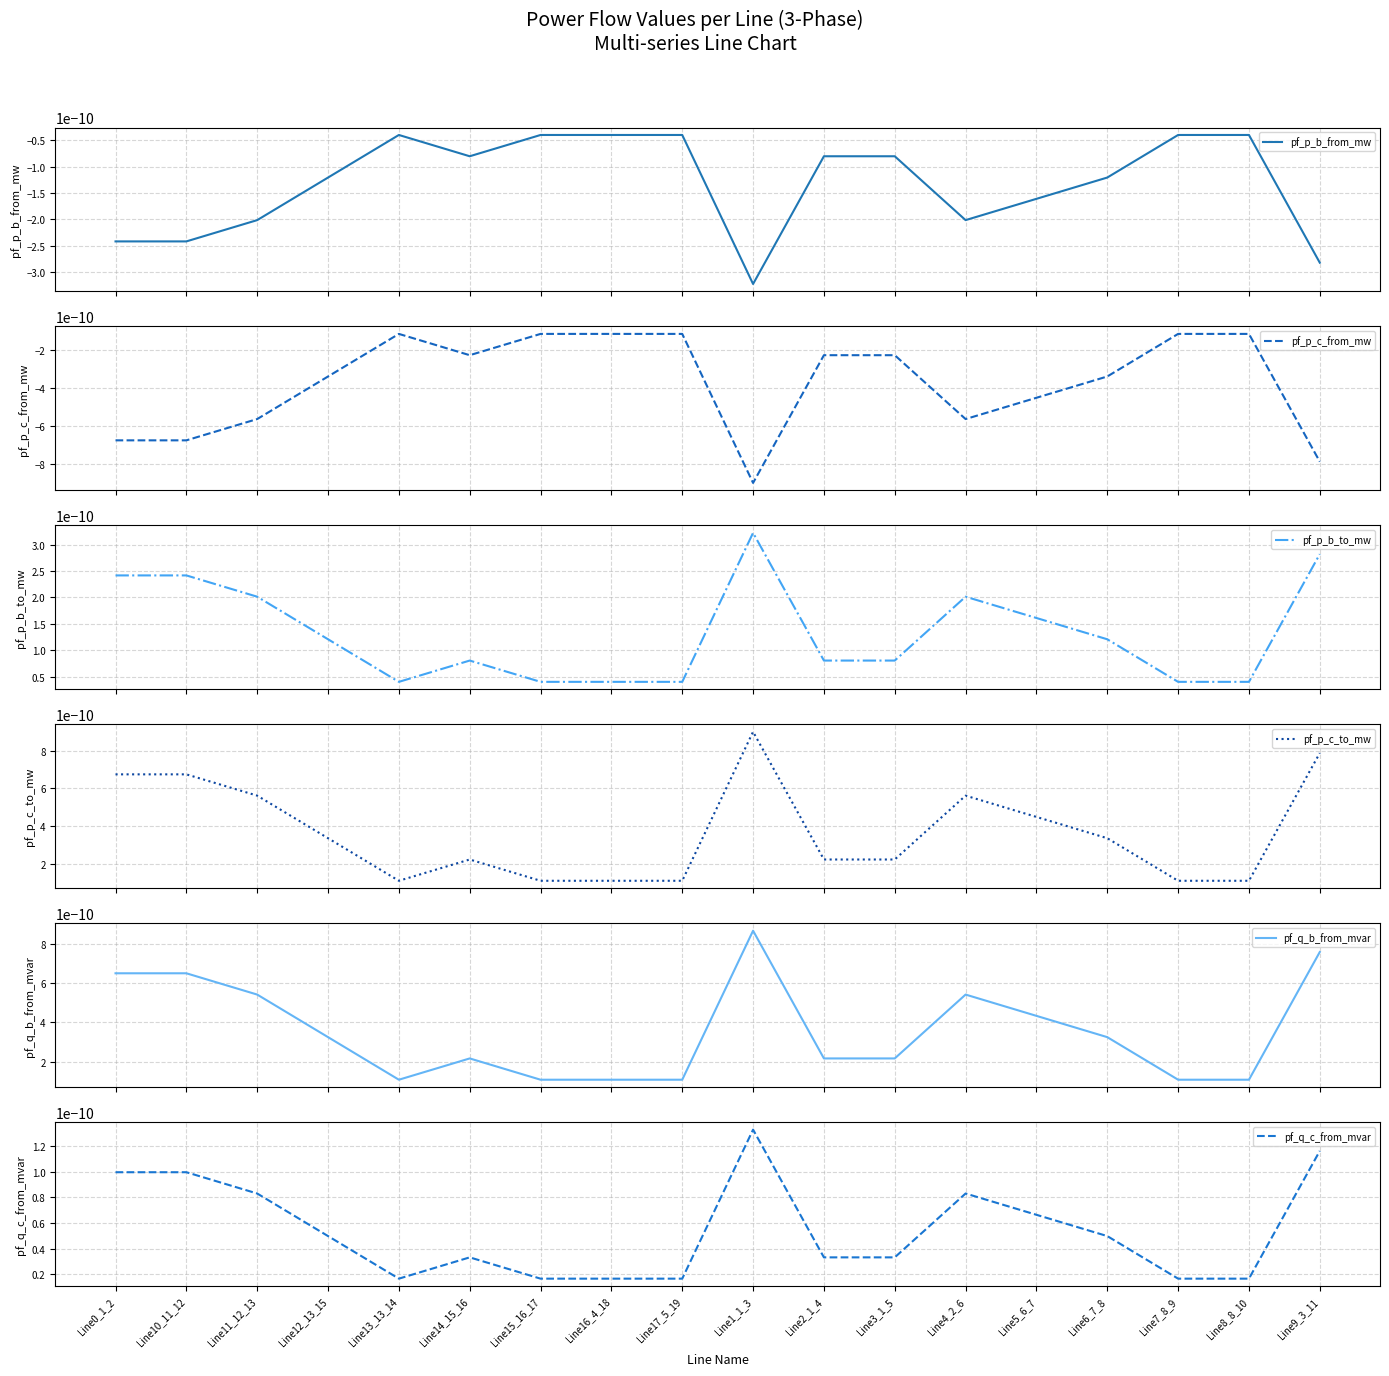

Between Line6_7_8 and Line9_3_11, which is larger?

Line6_7_8